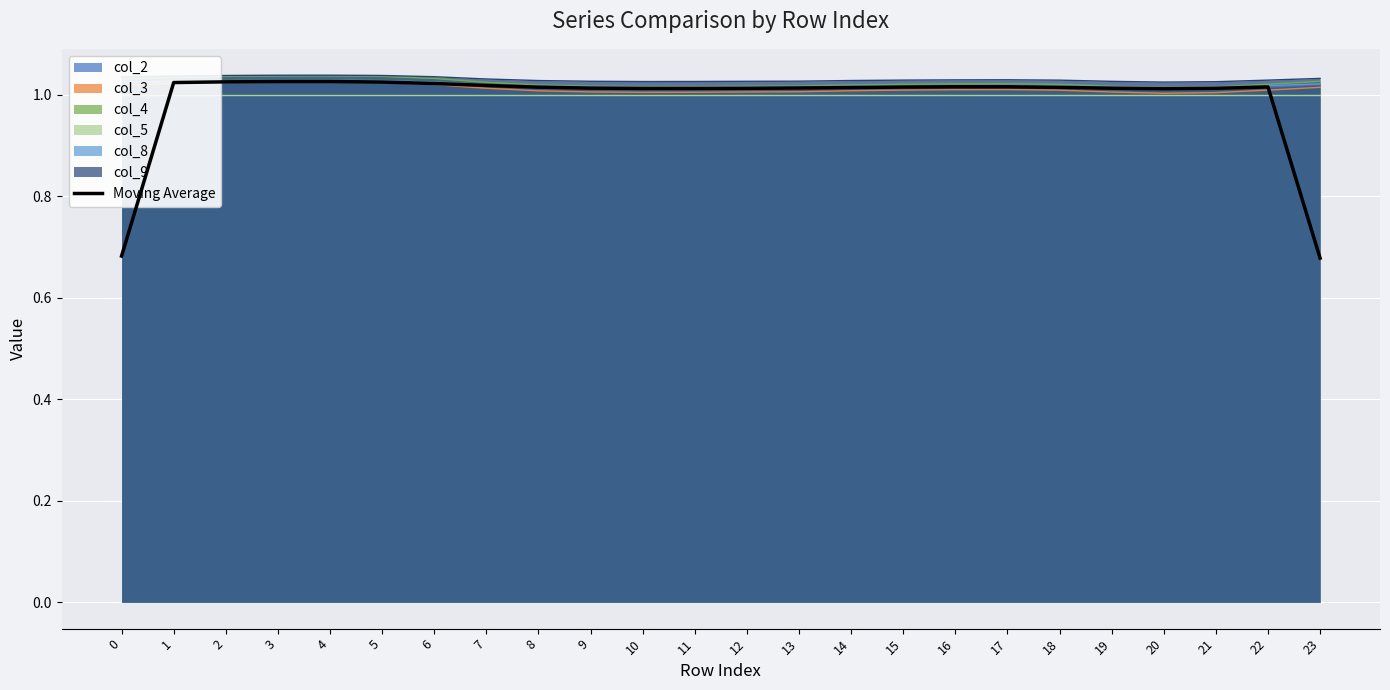

True or false: the data shows 1.1 at 23.

False